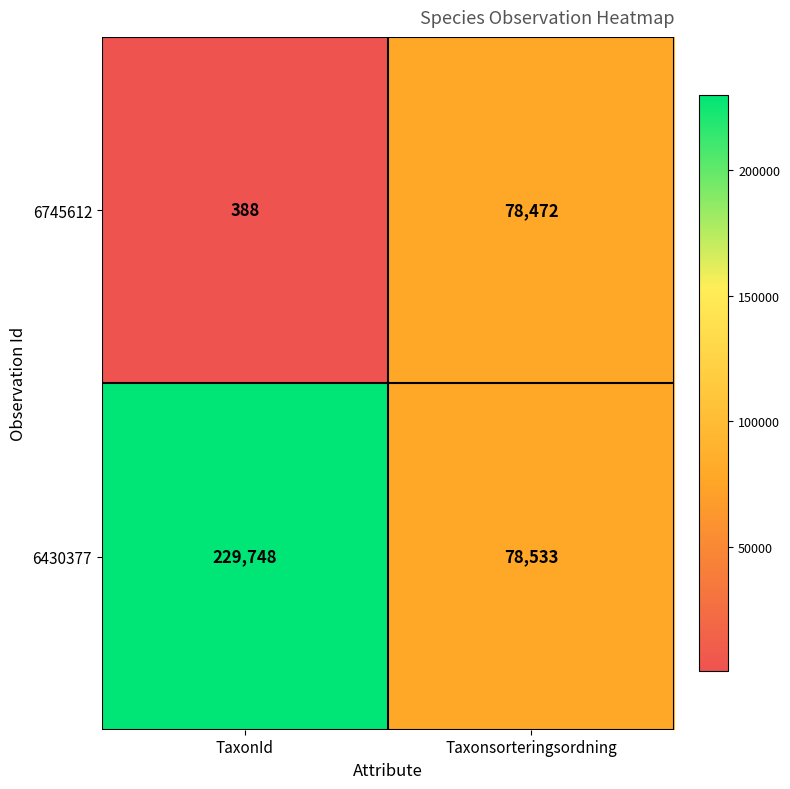

Between TaxonId and Taxonsorteringsordning, which series saw the biggest shift?

6430377